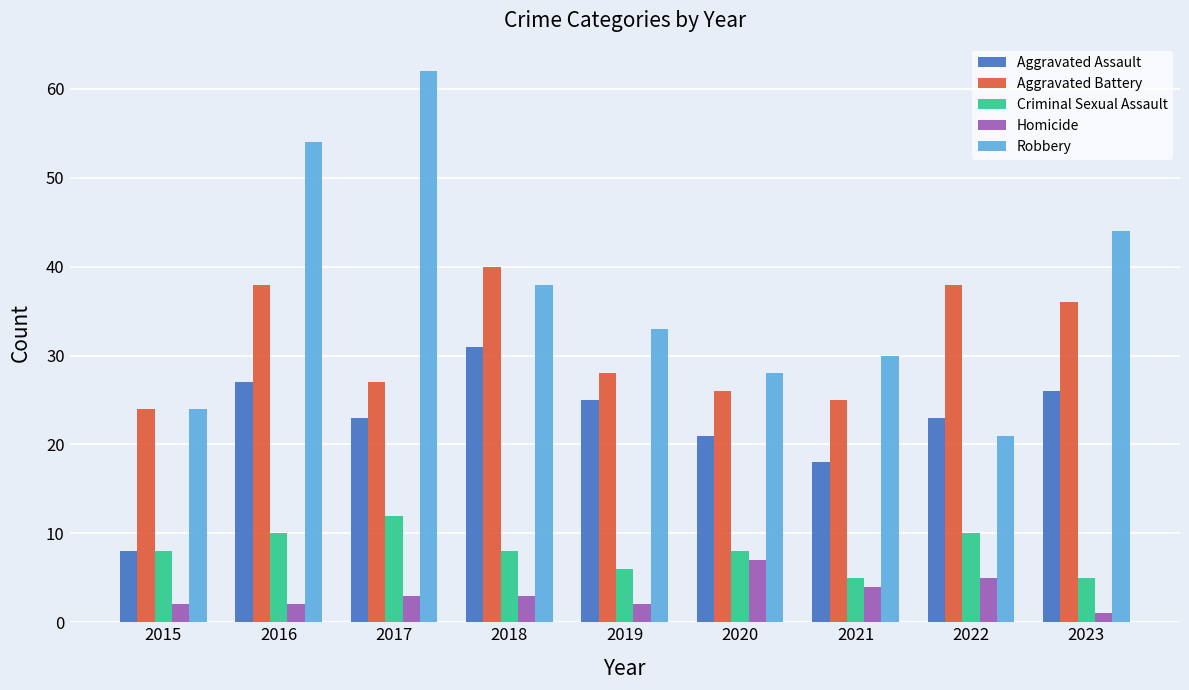

List the labels in order of Robbery value, largest first.

2017, 2016, 2023, 2018, 2019, 2021, 2020, 2015, 2022